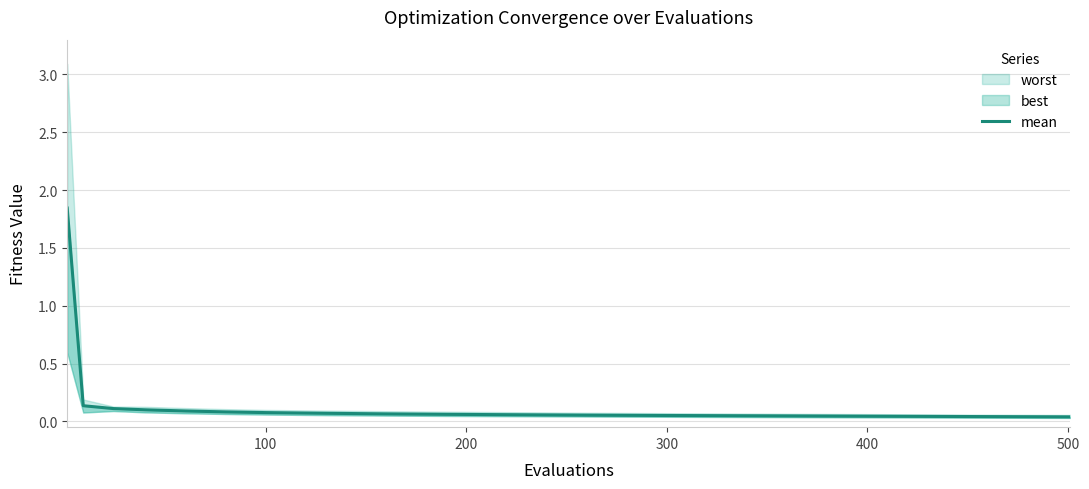

Reading left to right, transcribe all the data shown in this chart.

1.8	0.1	0.1	0.1	0.1	0.1	0.1	0.1	0.1	0.1	0.1	0.1	0.1	0.0	0.0	0.0	0.0